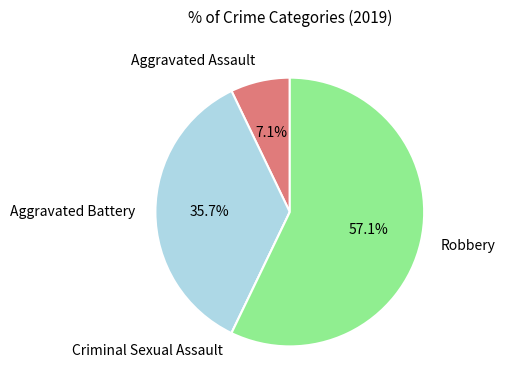

Is there a majority slice in this chart?

Yes